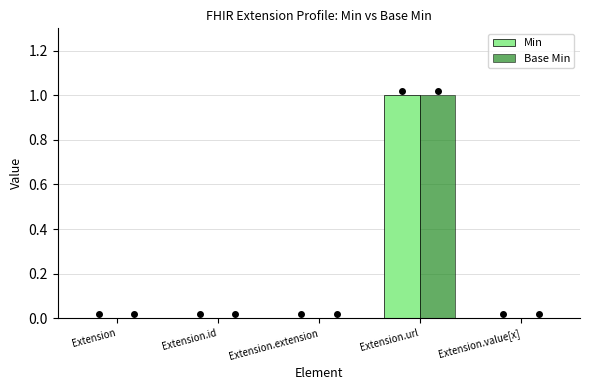

What is the difference between the Base Min values at Extension.id and Extension.url?

1